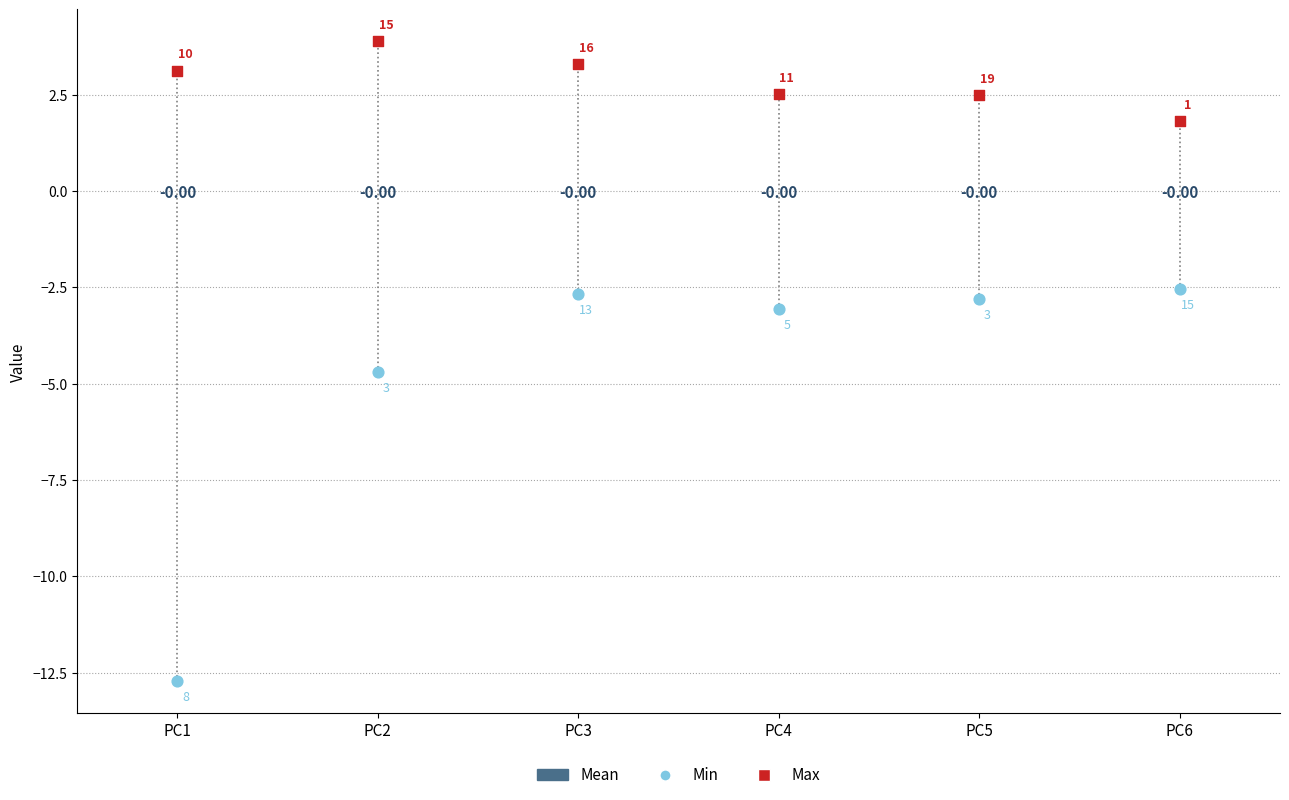

What is the total value across all series at PC4?

-0.5